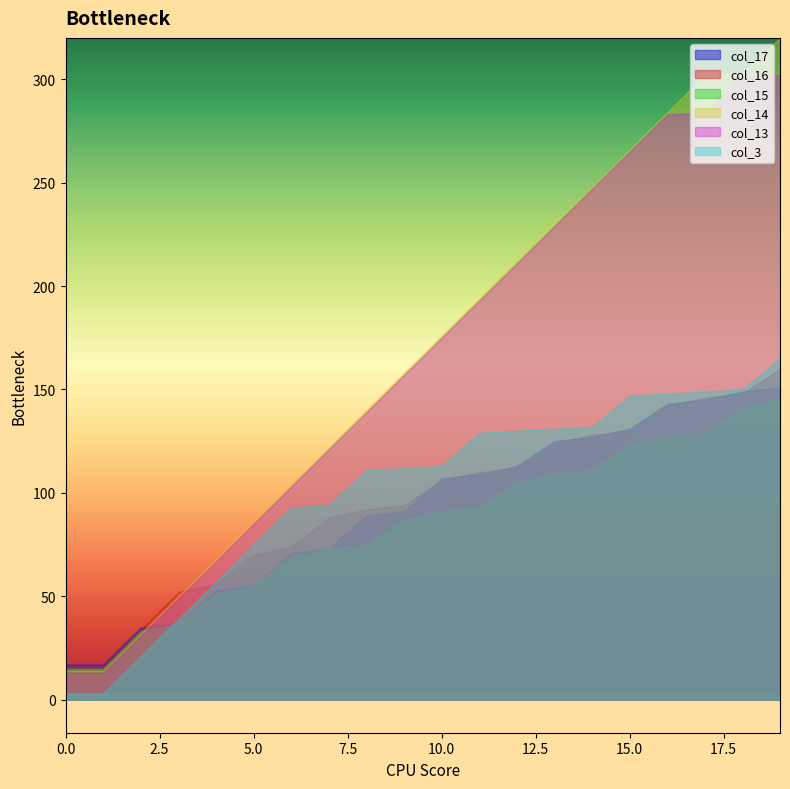

True or false: col_16 has a value of 44 at 10.0.

False